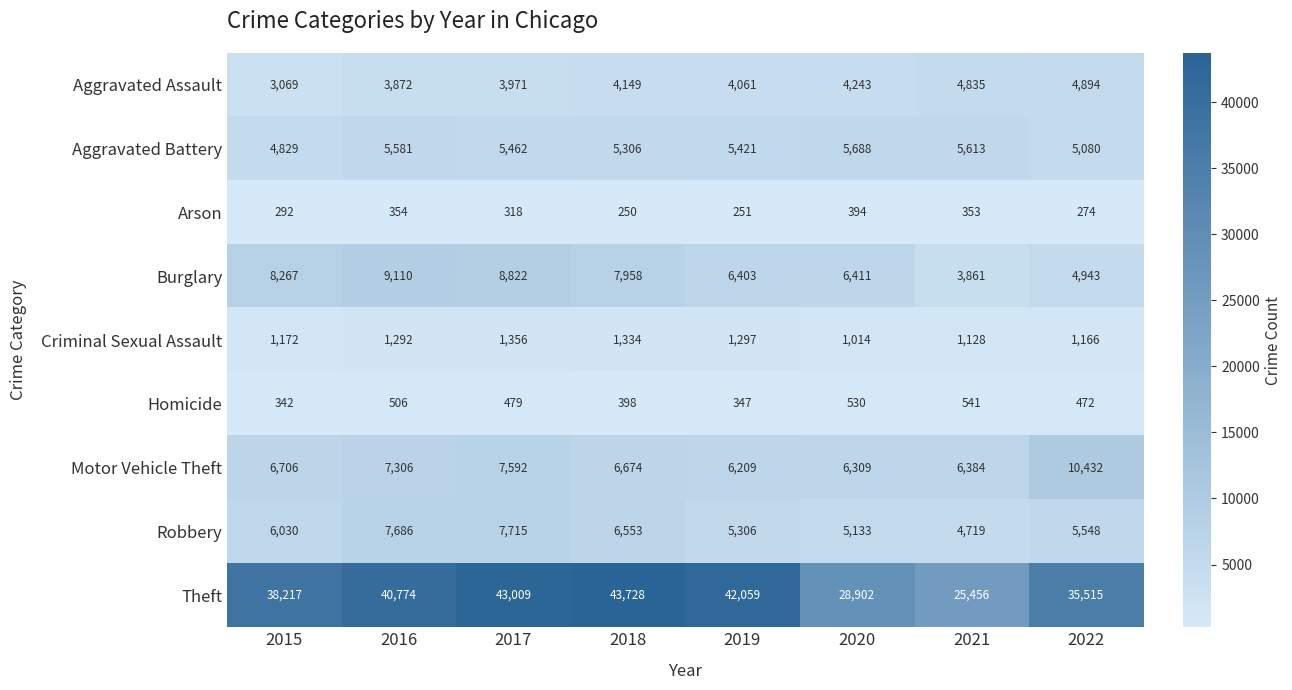

At which label is Arson closest to 322?

2017